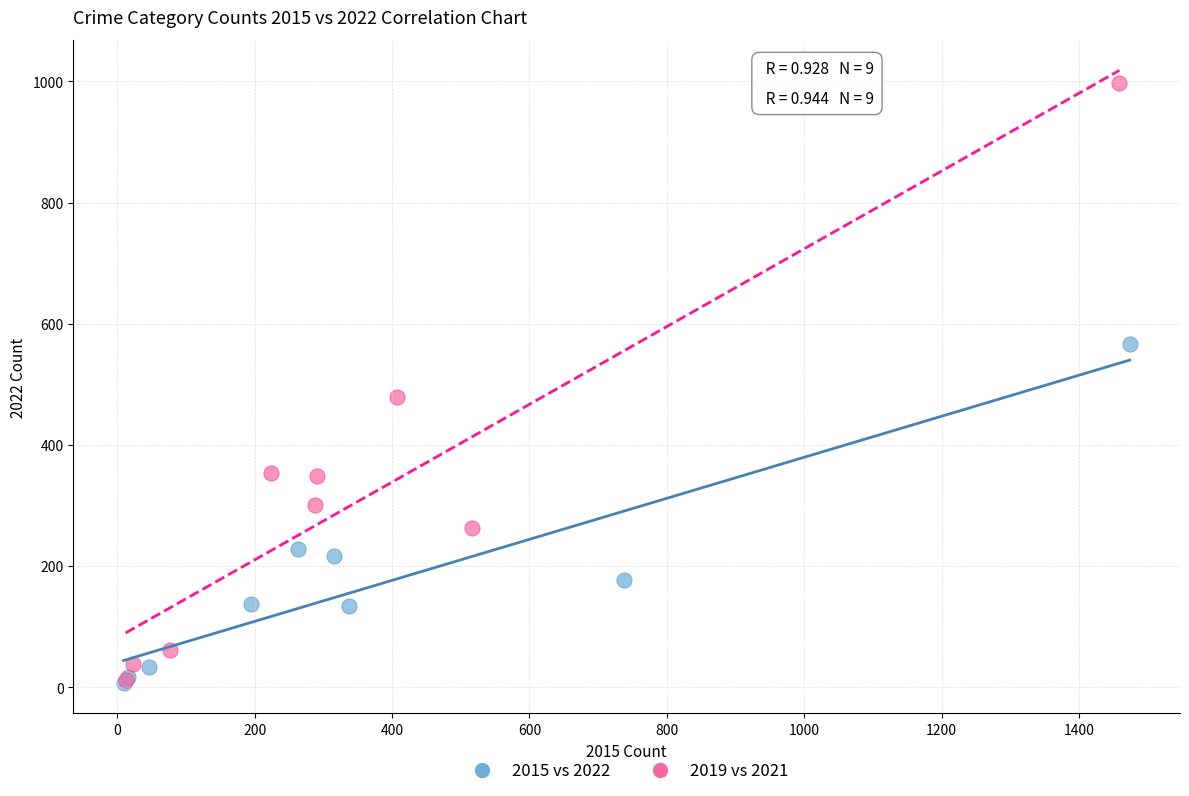

Which series contains the highest Y value?

2019 vs 2021